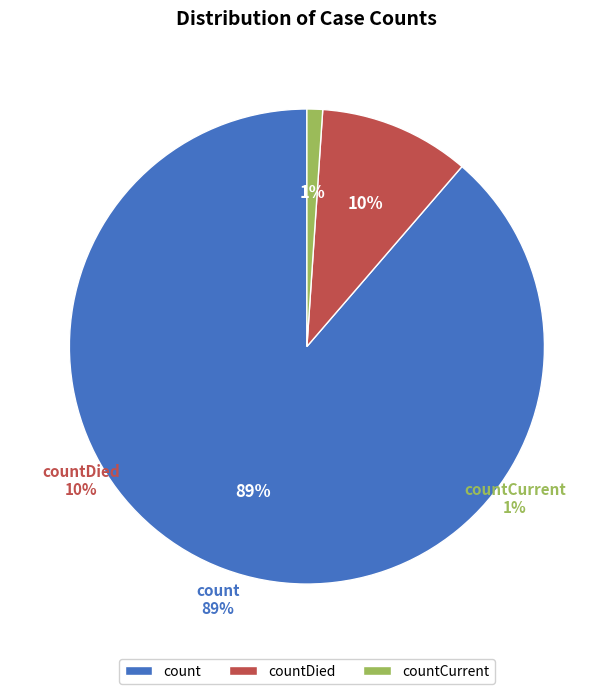

True or false: count accounts for 77% of the total.

False